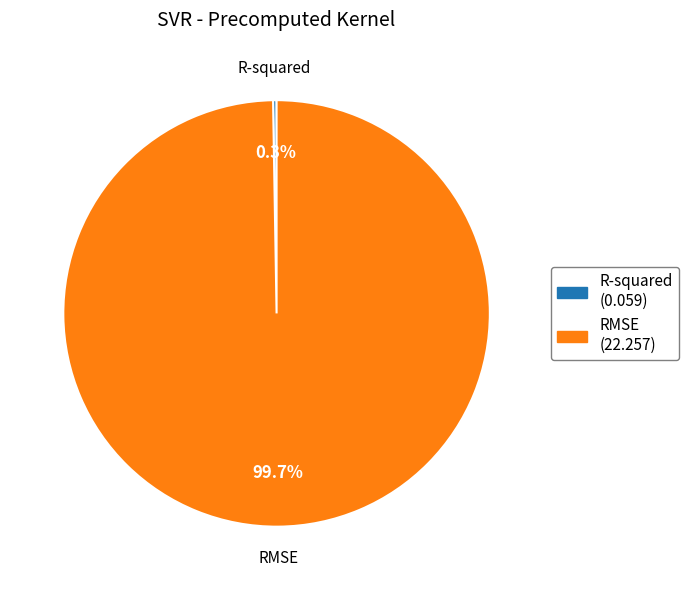

How much of the chart is everything except RMSE?

0.3%